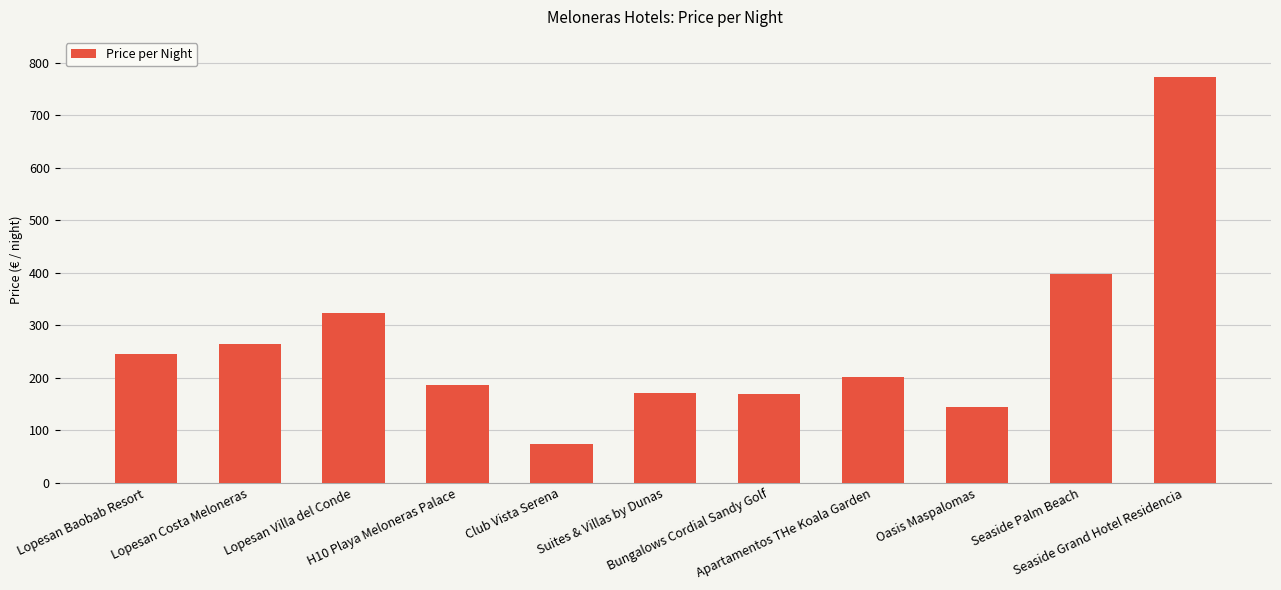

Which category has the lowest value across all series?

Club Vista Serena